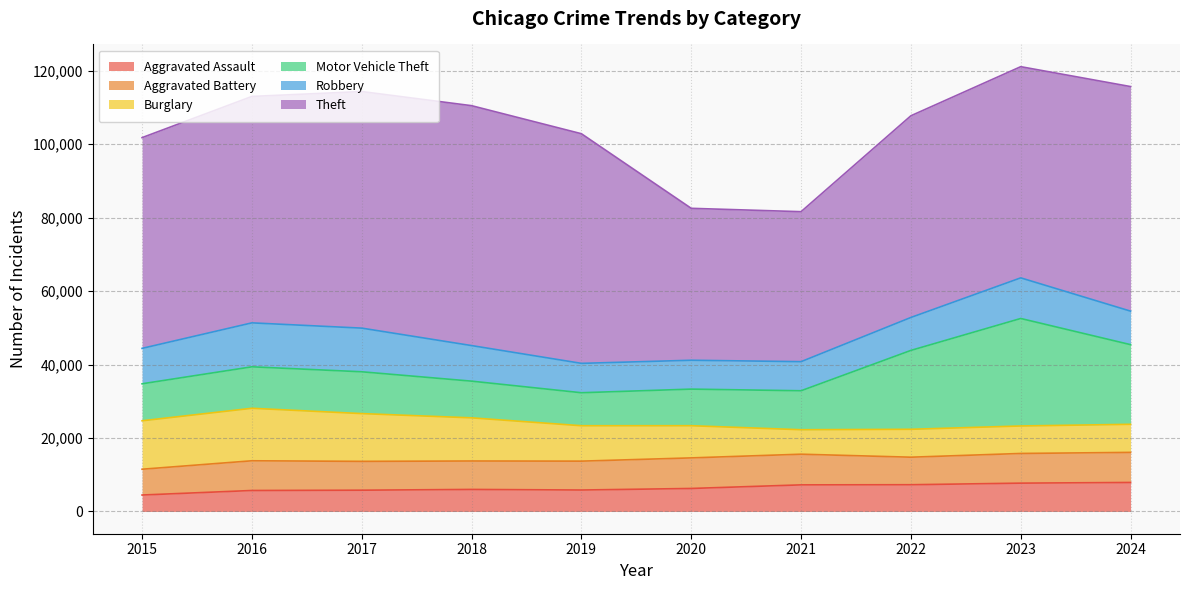

The value of Burglary at 2019 is 9638. True or false?

True